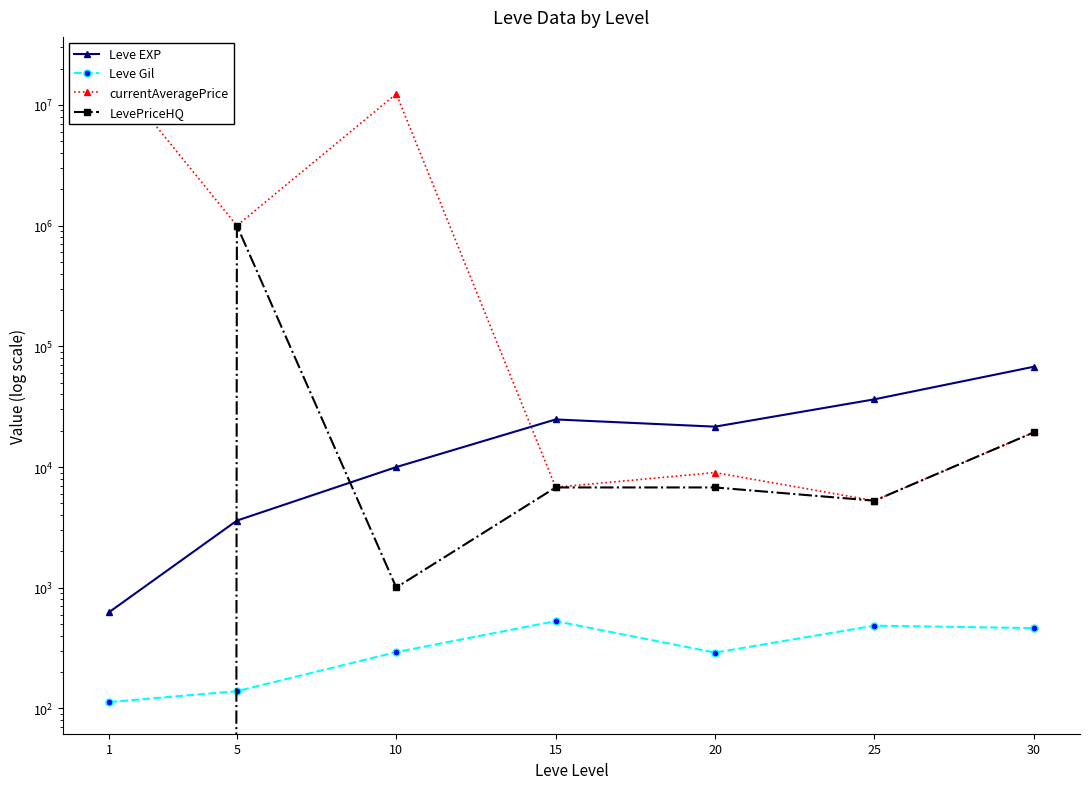

Which series ends up on top after the final intersection of Leve EXP and LevePriceHQ?

Leve EXP